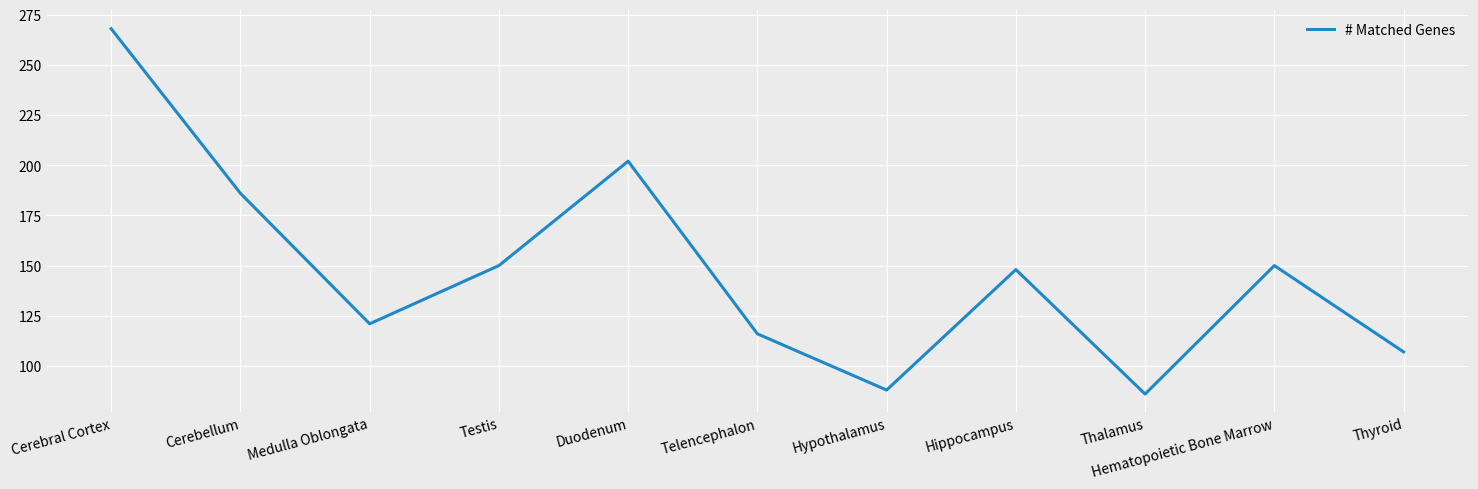

Where is the first local minimum?

Medulla Oblongata